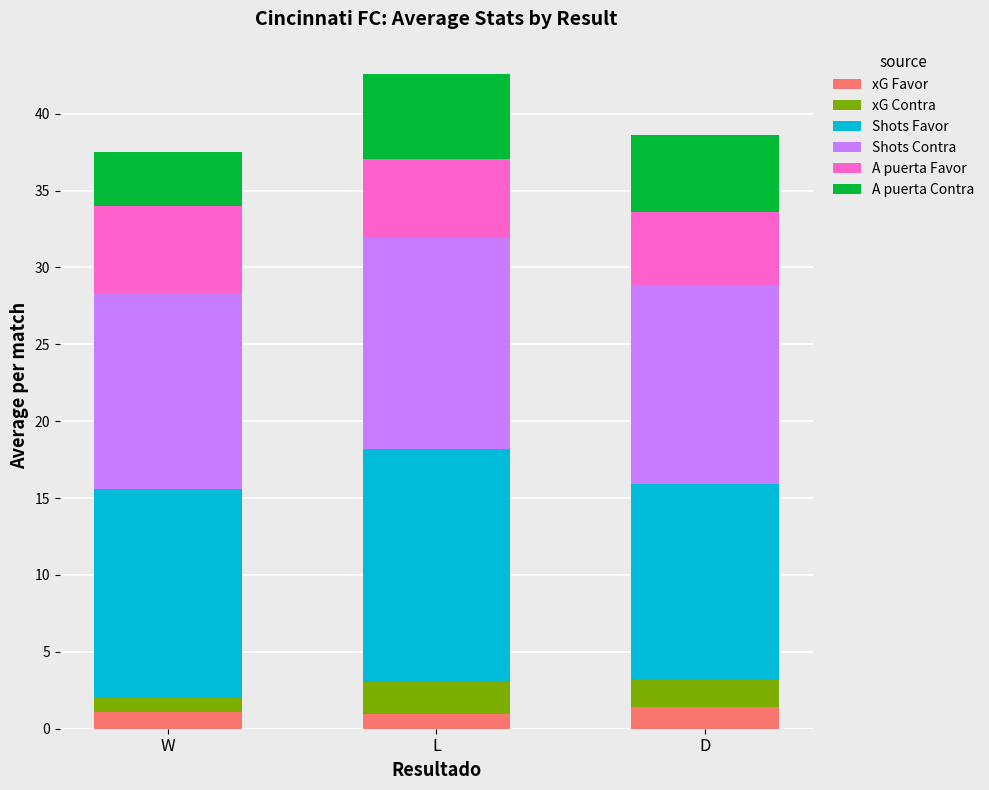

What is the average value of the xG Favor series?

1.2